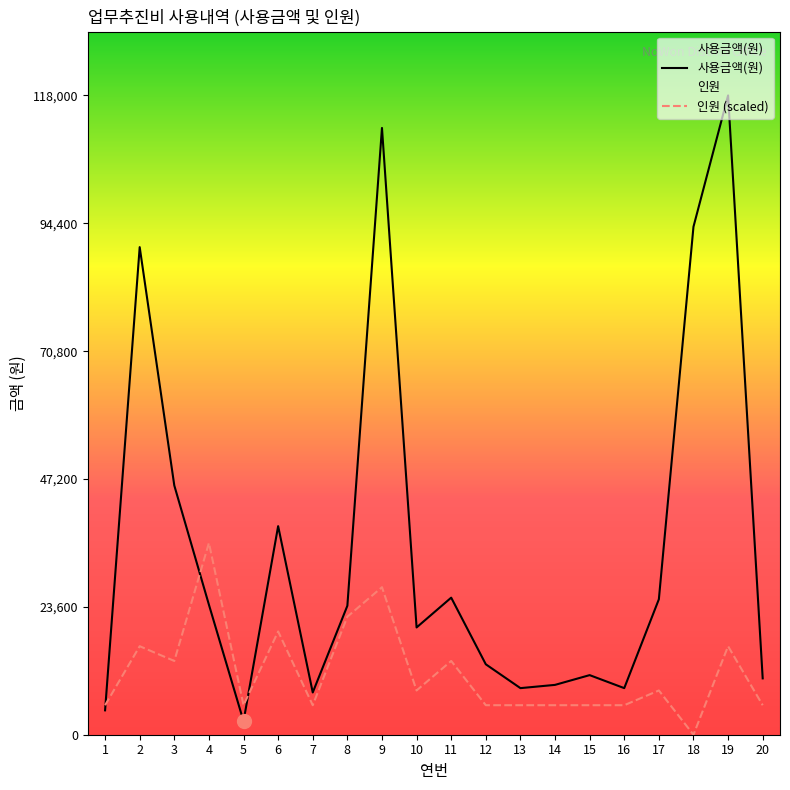

Which series has the widest spread of values?

사용금액(원)